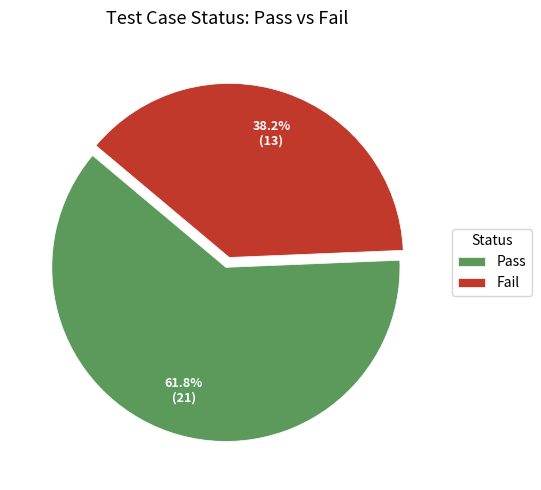

To the nearest percent, what is the combined percentage of Pass and Fail?

100%